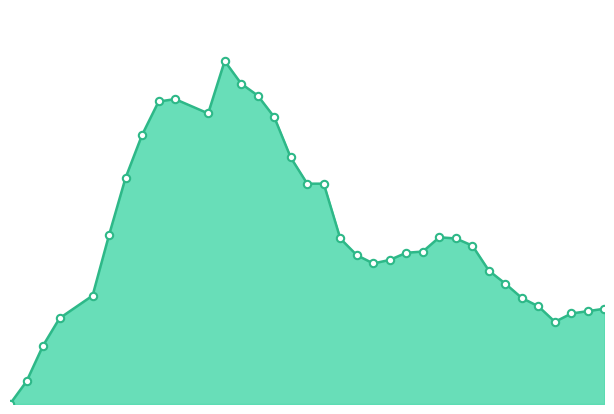

Does the chart have visible grid lines?

No